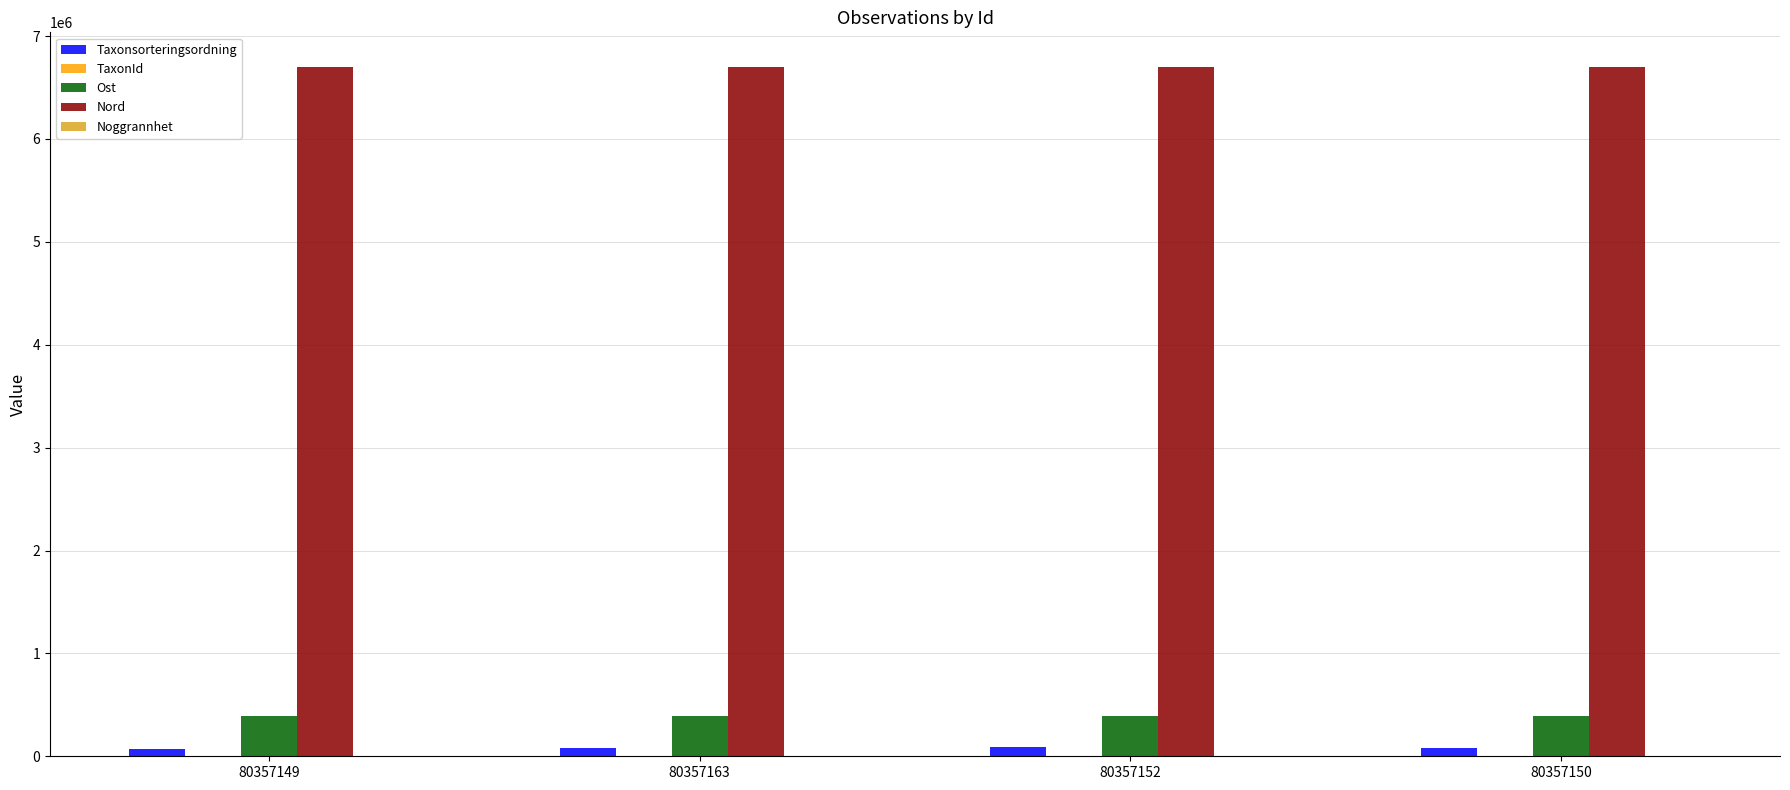

What is the maximum value shown in the chart?

6701170